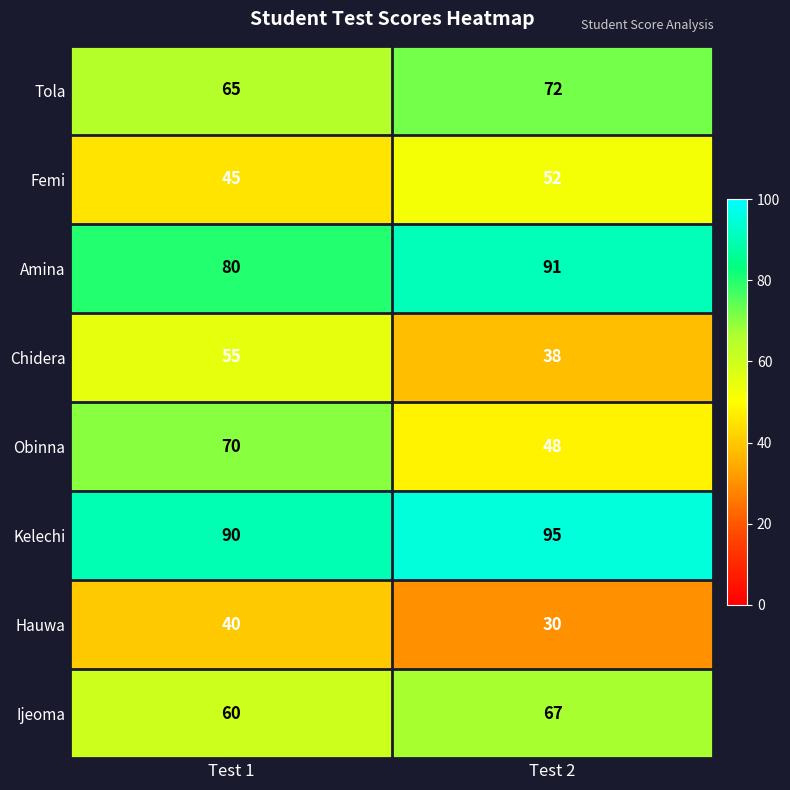

At which label is Ijeoma closest to 63?

Test 1